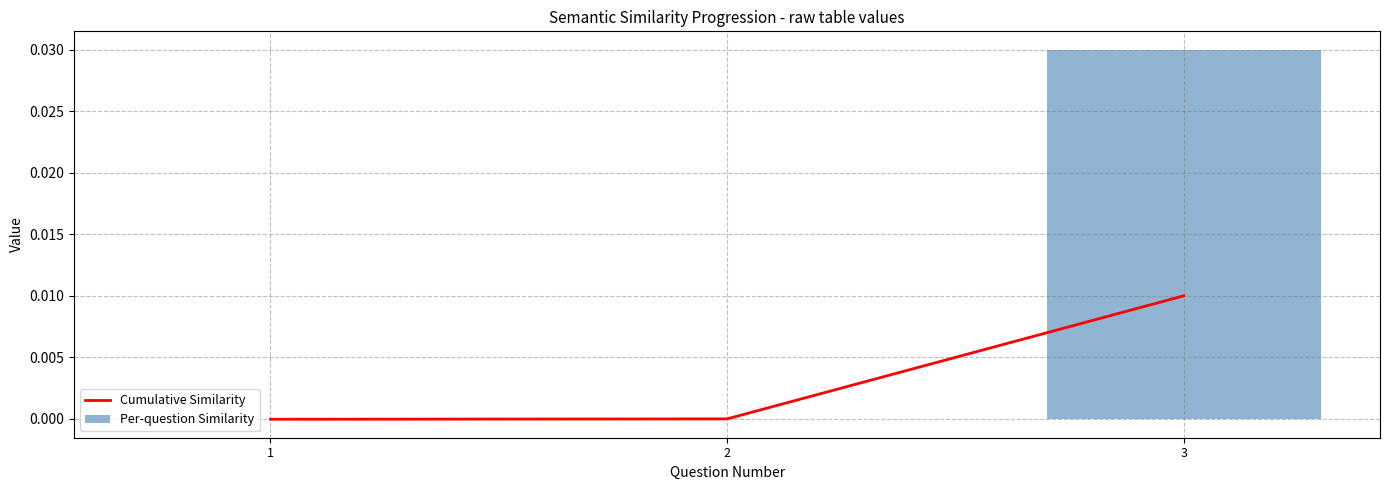

Which category has the highest value in the Cumulative Similarity series?

3